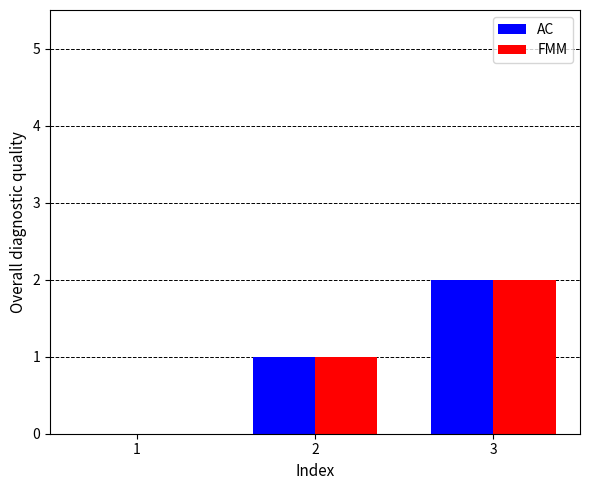

What is the difference between the AC values at 1 and 3?

2